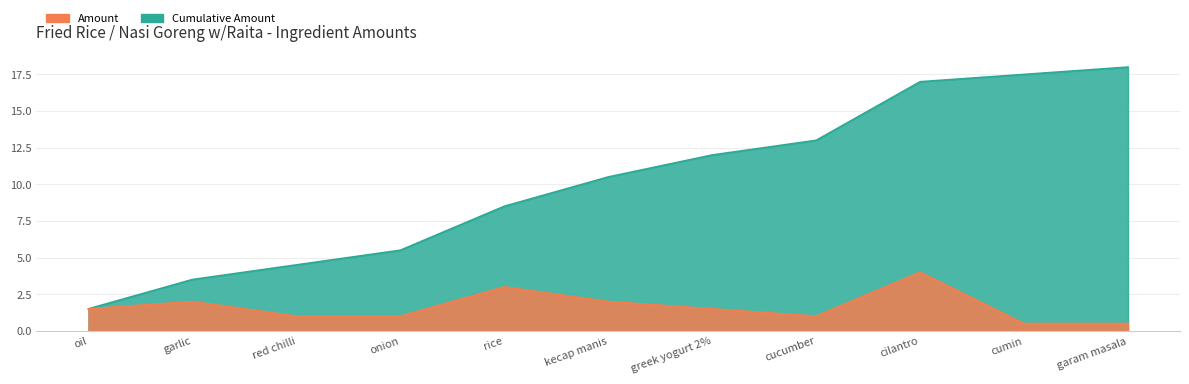

Where does the Cumulative Amount series first go above 10?

kecap manis